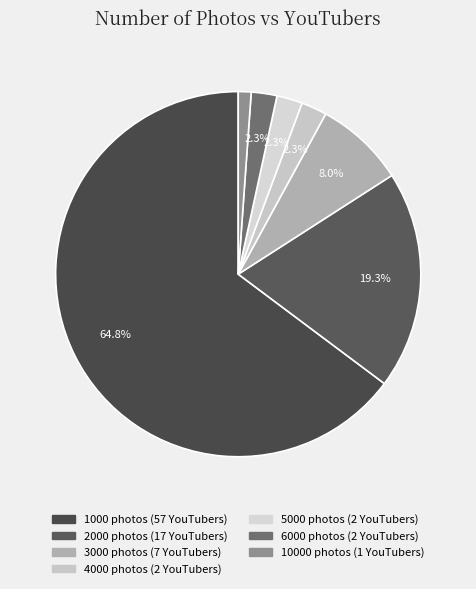

Count the number of slices in the pie.

7